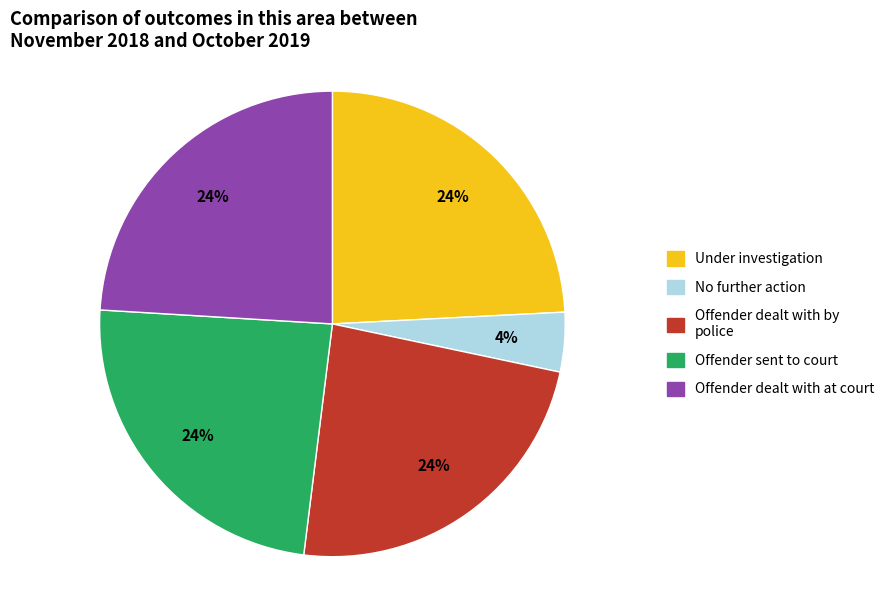

To the nearest percent, what is the difference between the largest and smallest slice percentages?

20%